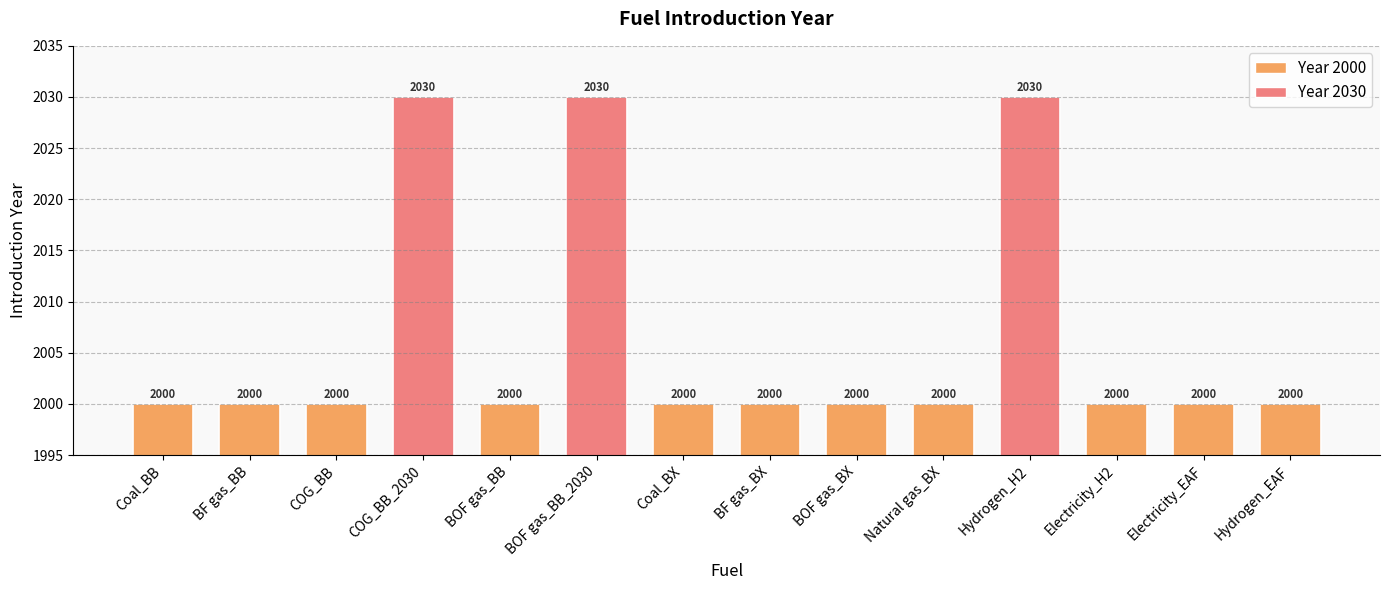

What is the label of the 9th bar from the right?

BOF gas_BB_2030